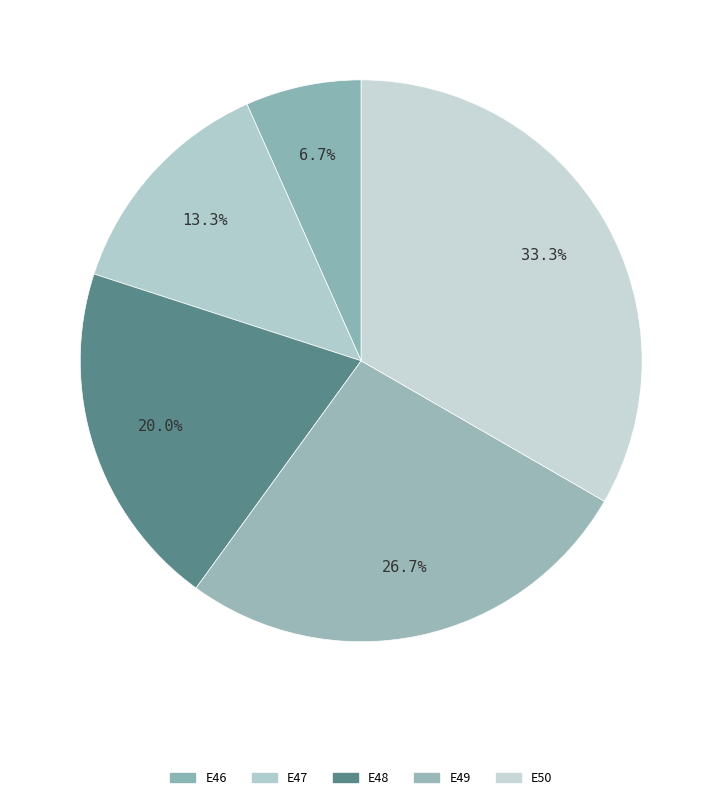

Rank the categories by value from highest to lowest.

E50, E49, E48, E47, E46